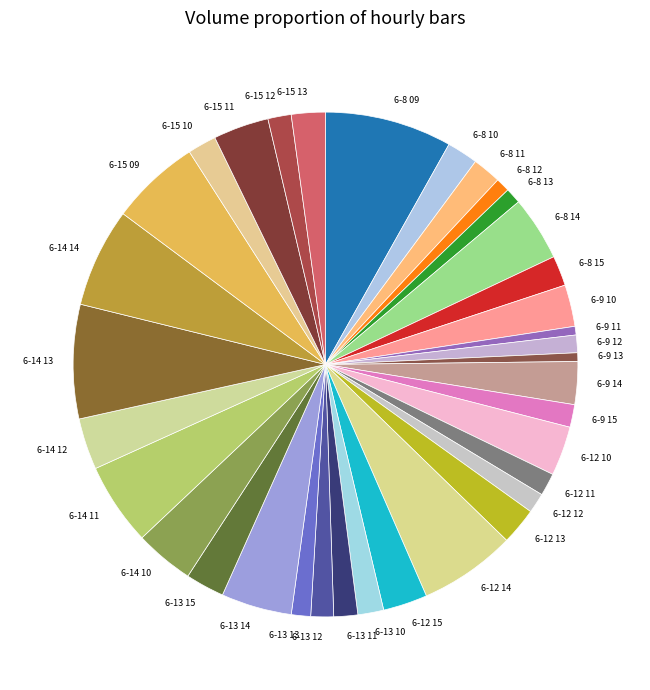

Does 6-9 10 represent more than half of the total?

No